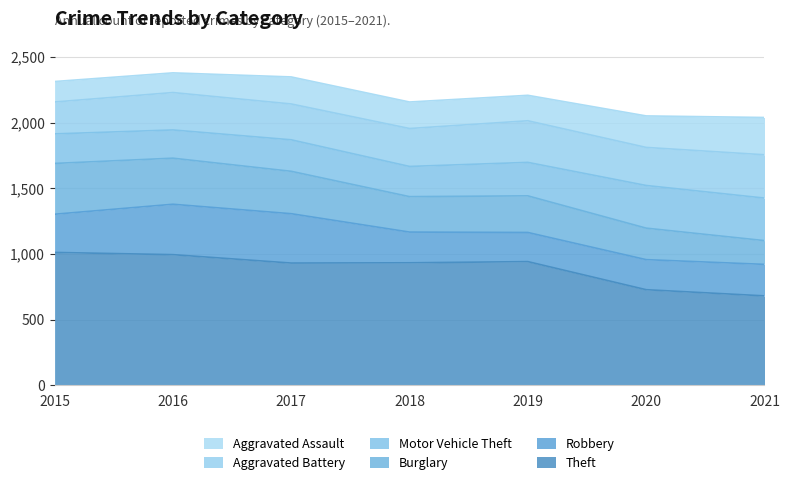

What is the maximum value for Robbery?

384